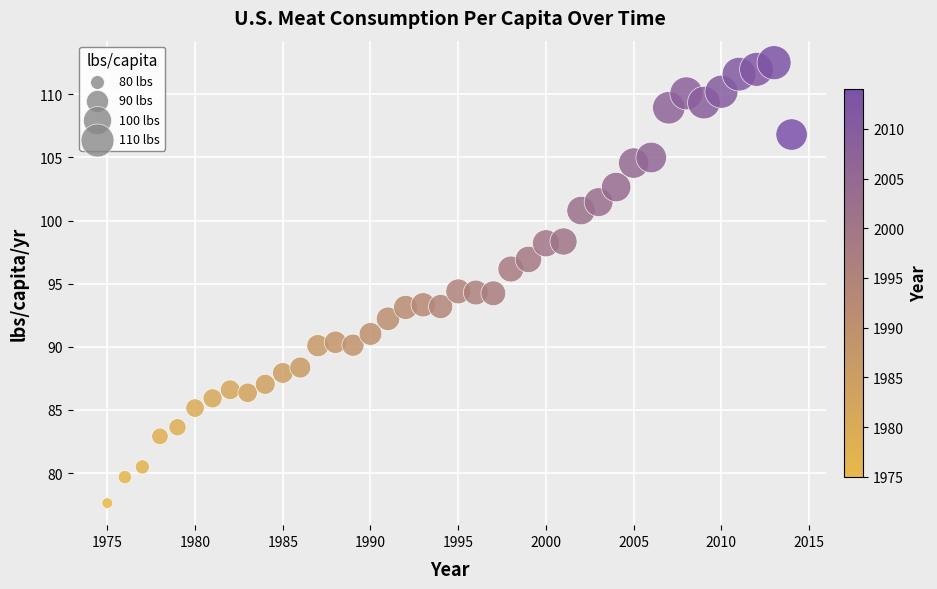

What is the range of X values (max minus min)?

39.0